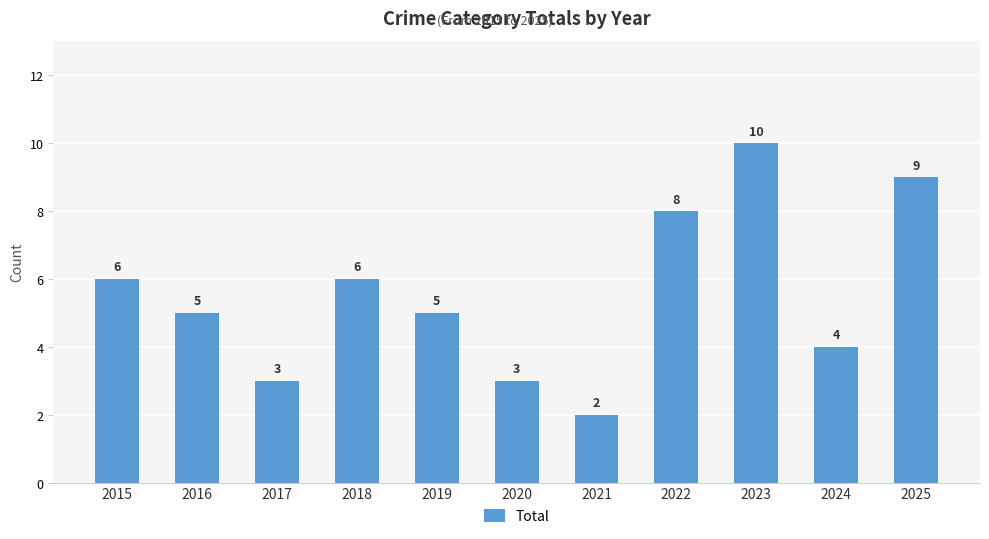

What is the difference between the maximum and minimum values?

8